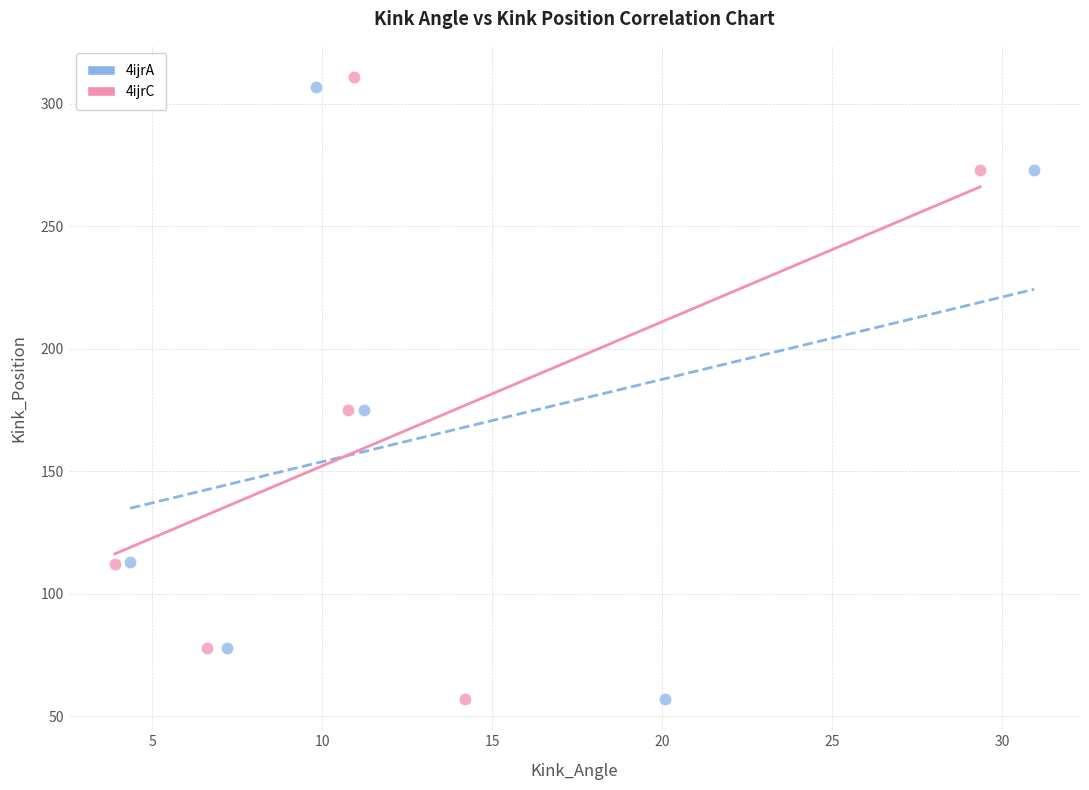

Which series has the widest spread of Y values?

4ijrC